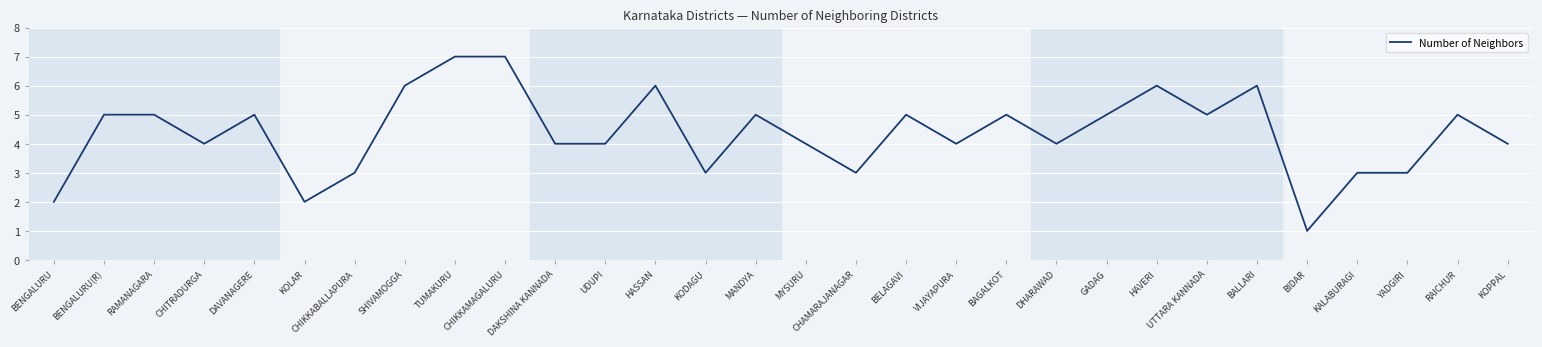

The value at HASSAN is 6. True or false?

True